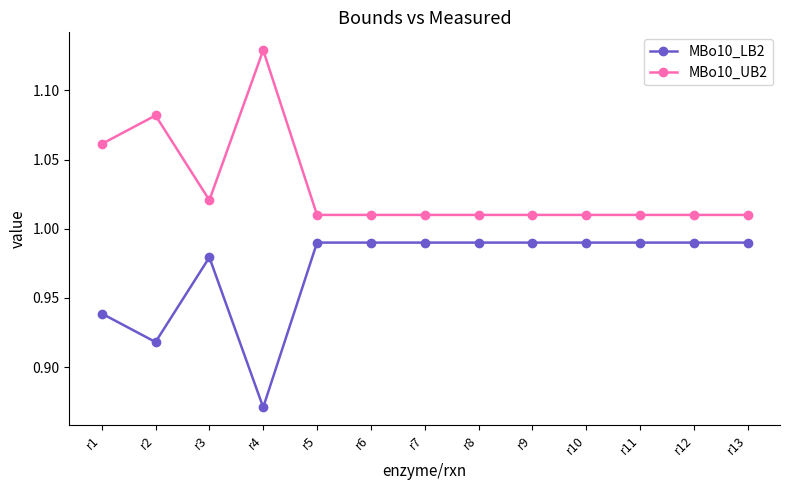

List the series in order of their overall mean, lowest first.

MBo10_LB2, MBo10_UB2